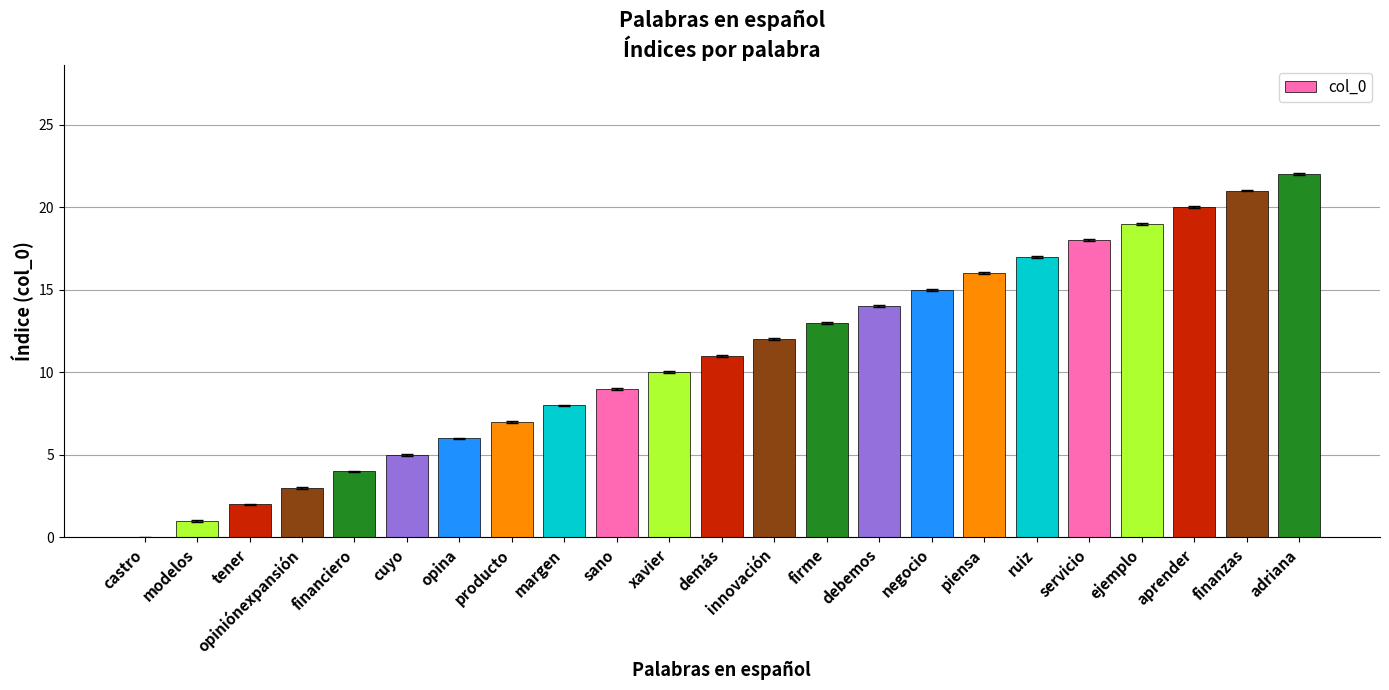

Is it true that the value at piensa is 21?

False